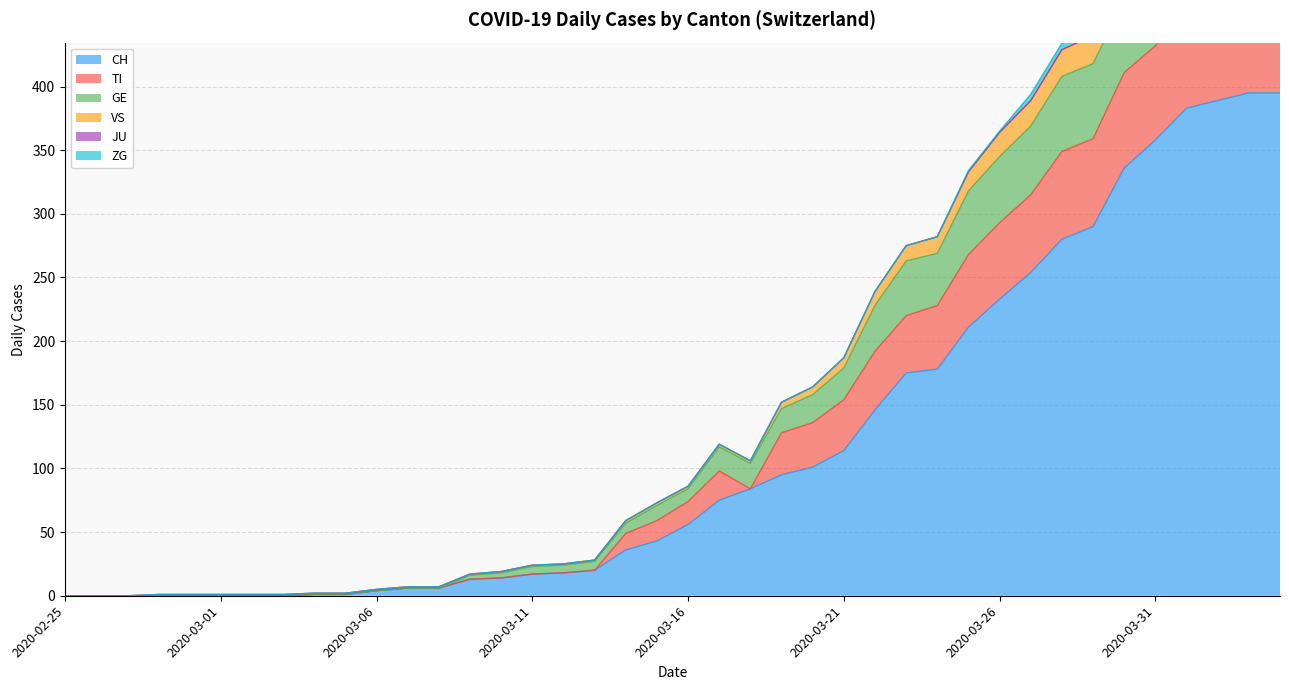

How many values in the TI series are below 84?

20